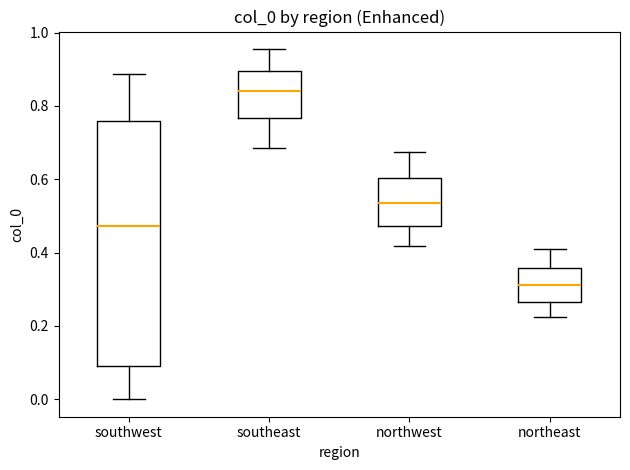

Which box is the tallest, from its lower edge to its upper edge?

southwest